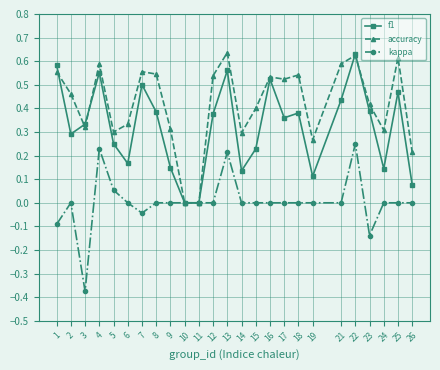

The value of accuracy at 3 is 0.3. True or false?

True